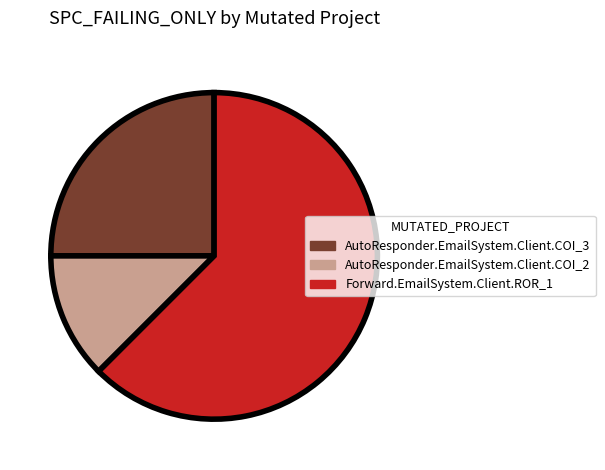

The AutoResponder.EmailSystem.Client.COI_2 slice represents 12% of the pie. True or false?

True